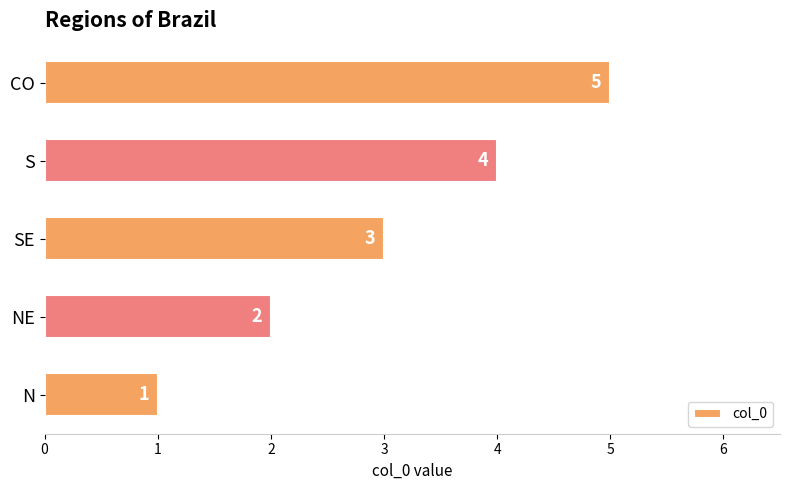

Count the number of data series in this chart.

1